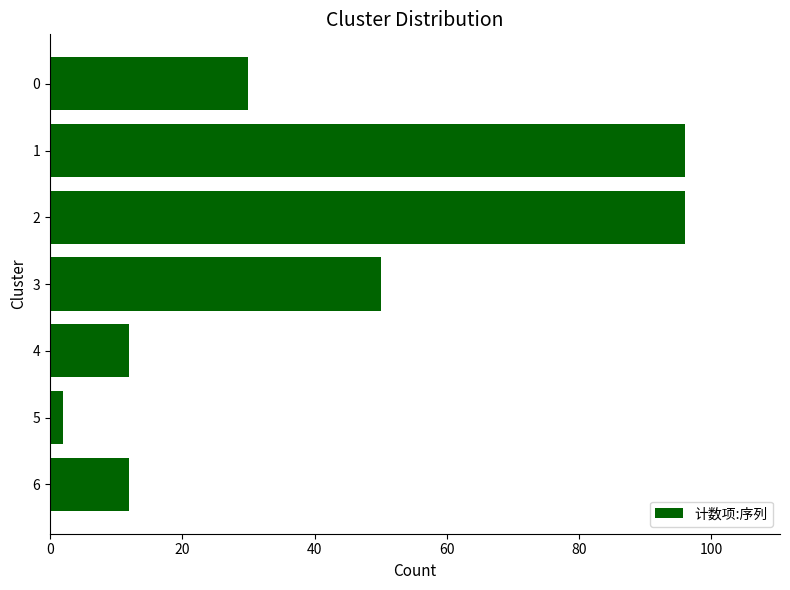

What is the difference between the maximum and minimum values?

94